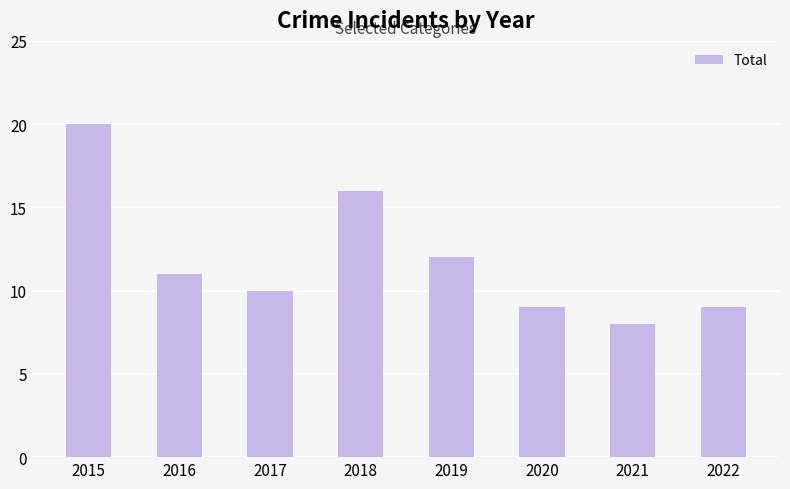

What is the change in value from 2018 to 2019?

-4